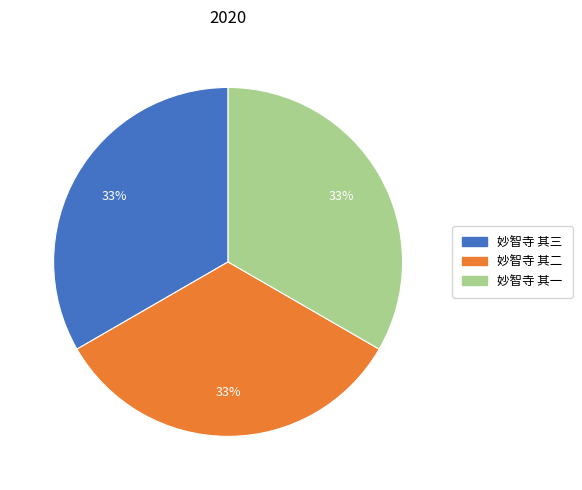

Combined, do 妙智寺 其三 and 妙智寺 其一 account for over 50%?

Yes